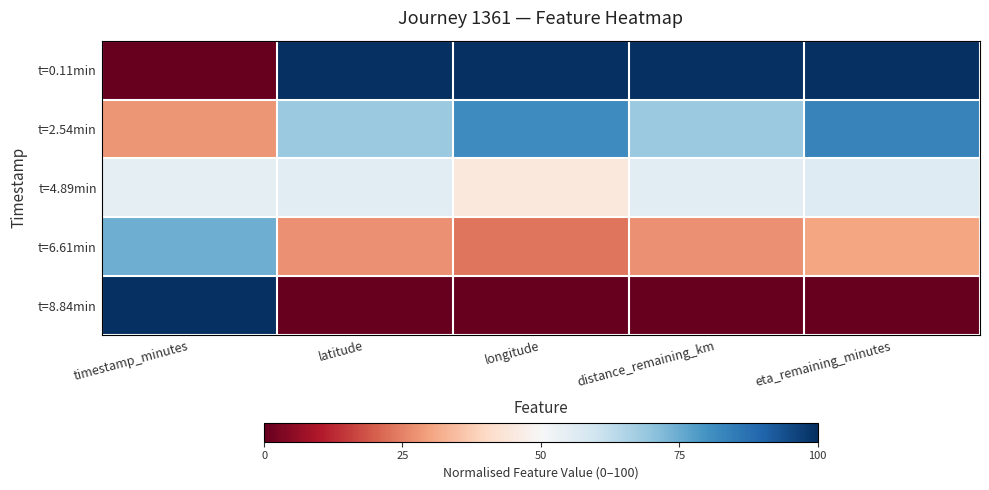

What is the total value across all series at latitude?

251.0